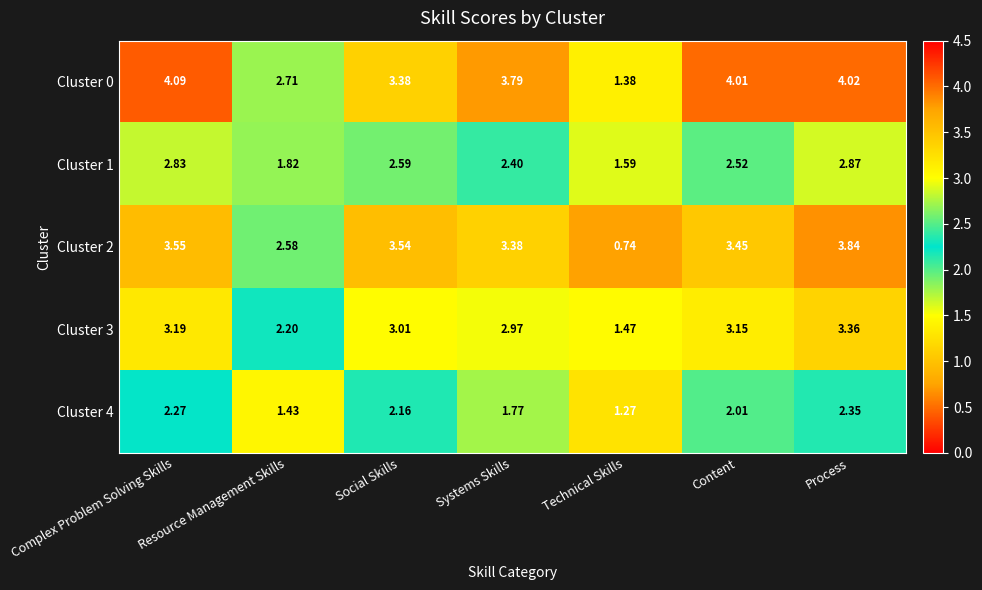

Rank the series by their average value, from lowest to highest.

Cluster 4, Cluster 1, Cluster 3, Cluster 2, Cluster 0